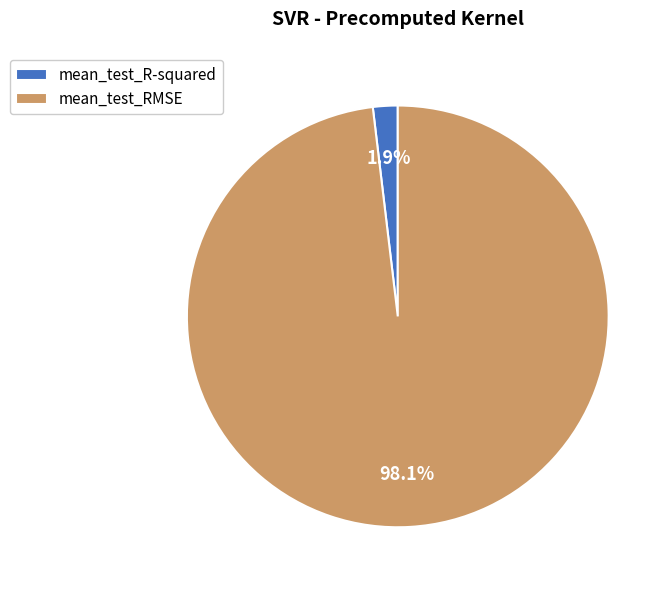

Is there a majority slice in this chart?

Yes